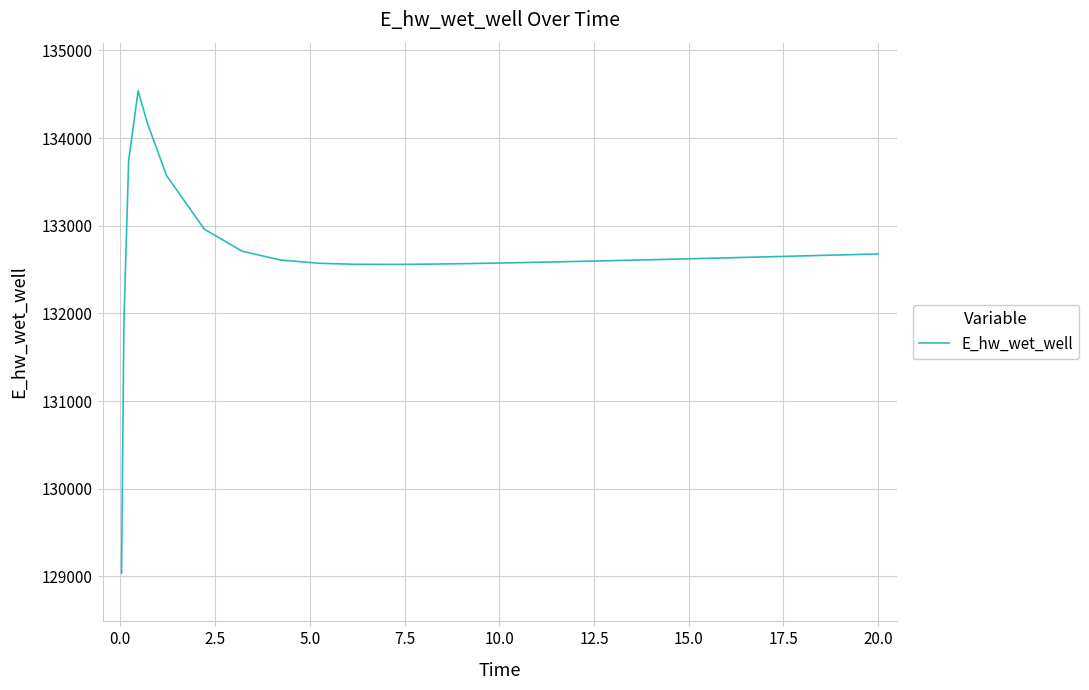

What is the difference between the maximum and minimum values?

5500.8